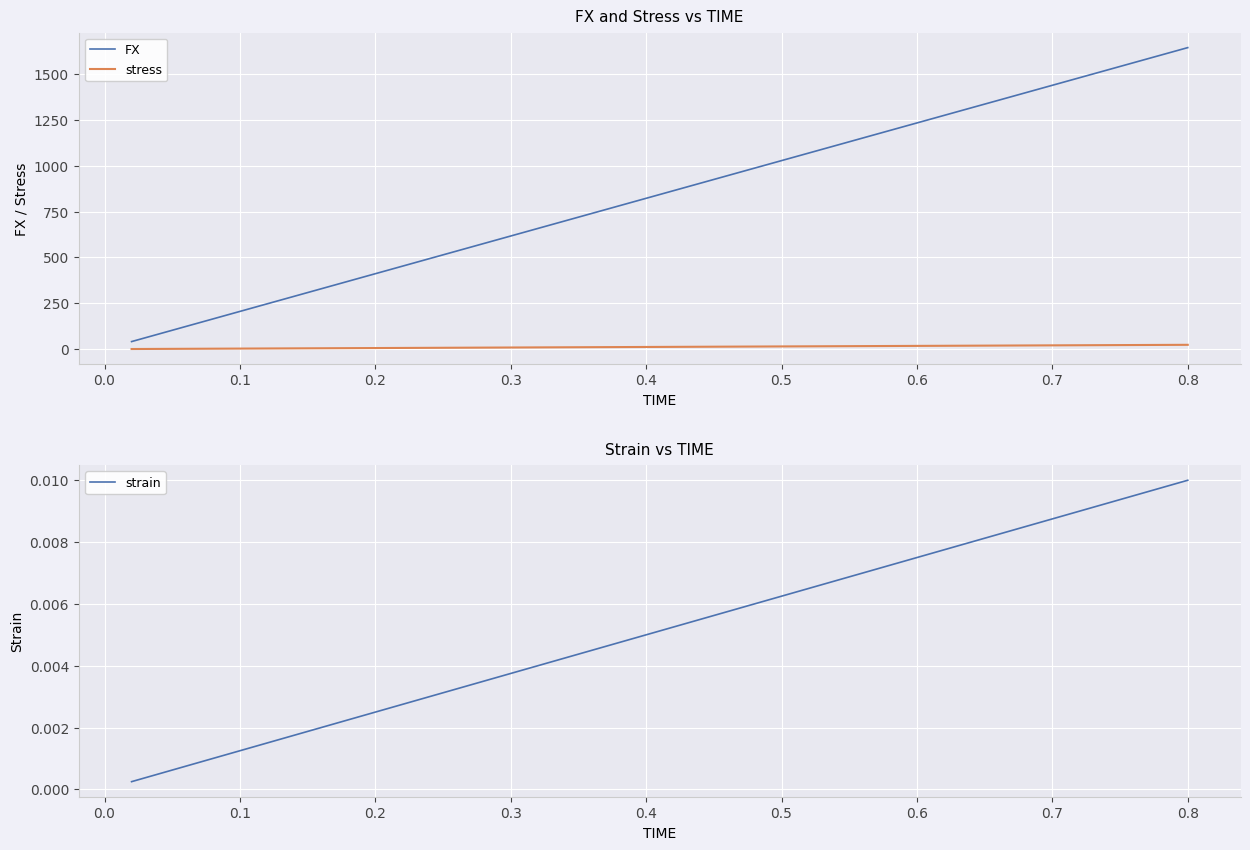

What is the maximum value shown in the chart?

1644.0